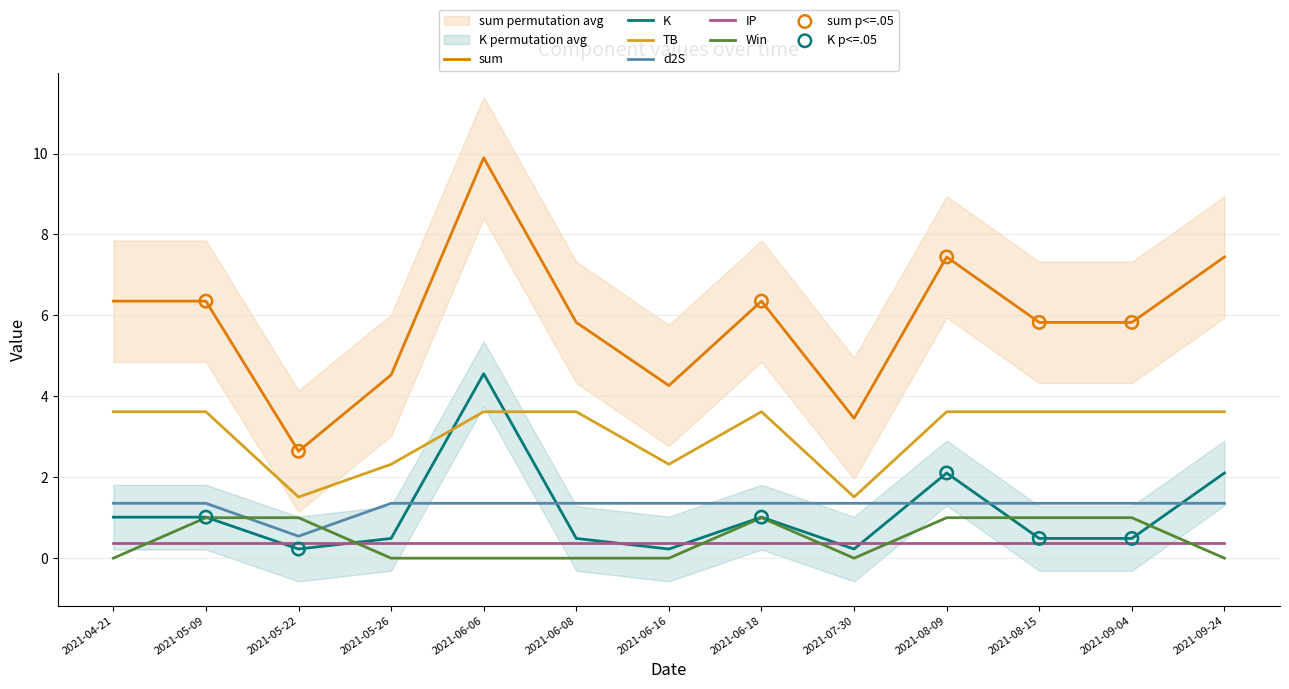

Where does the TB series first go above 3?

2021-04-21